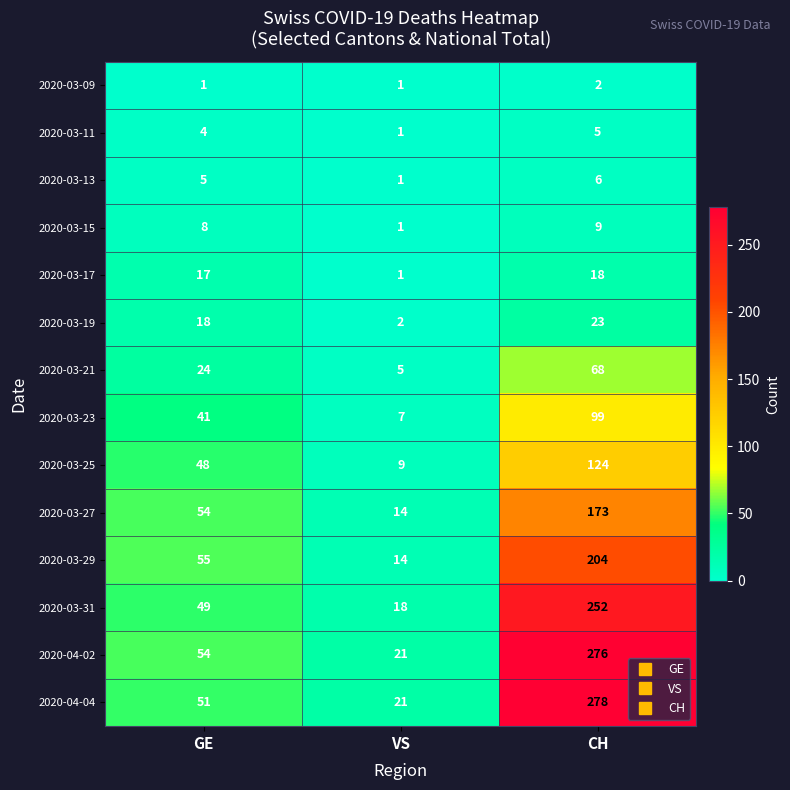

Which category has the highest value across all series?

CH